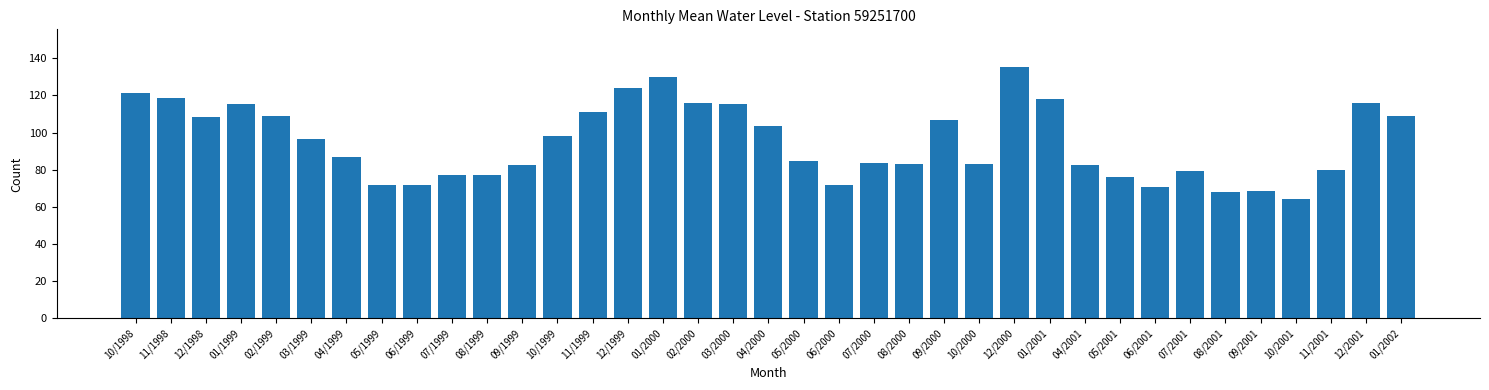

True or false: the data shows 71.7 at 05/1999.

True